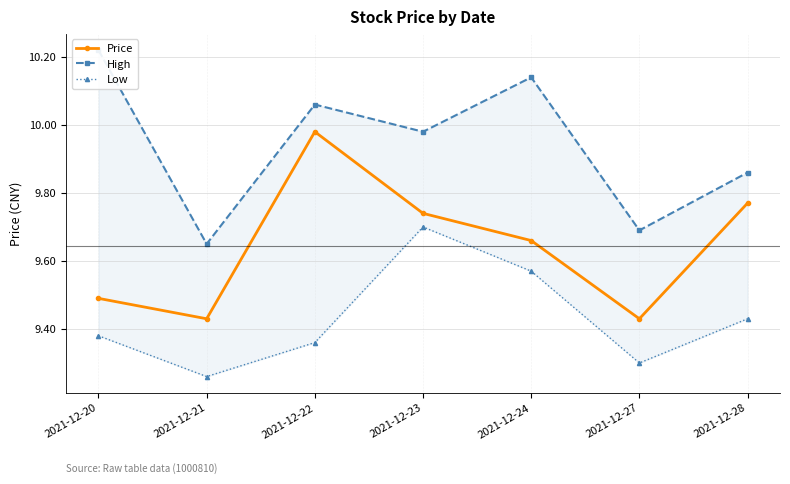

Which label corresponds to the largest value in the chart?

2021-12-20